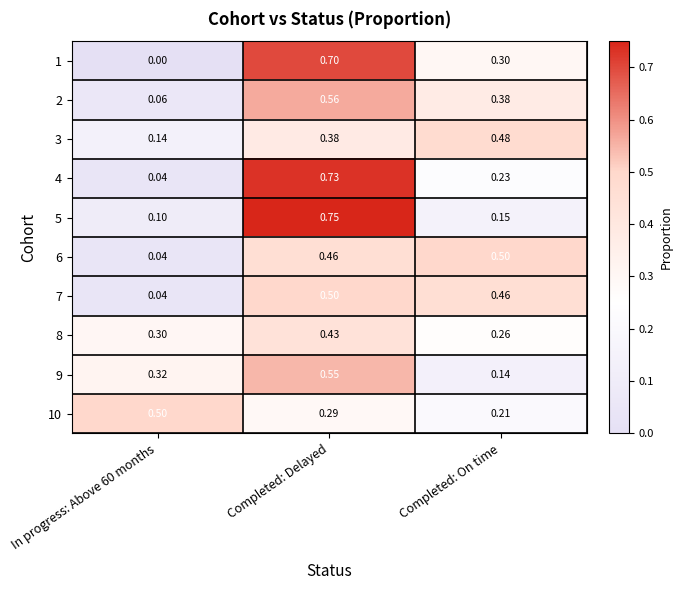

At which label is 9 closest to 0?

Completed: On time